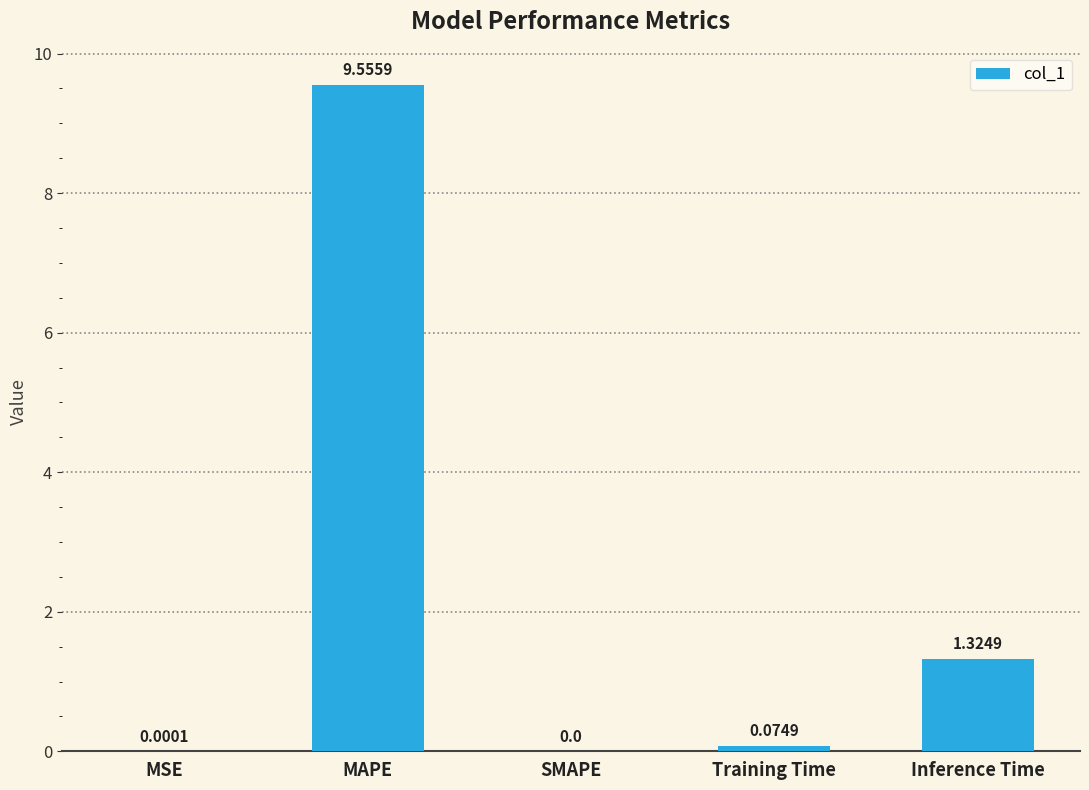

What is the maximum value shown in the chart?

9.6